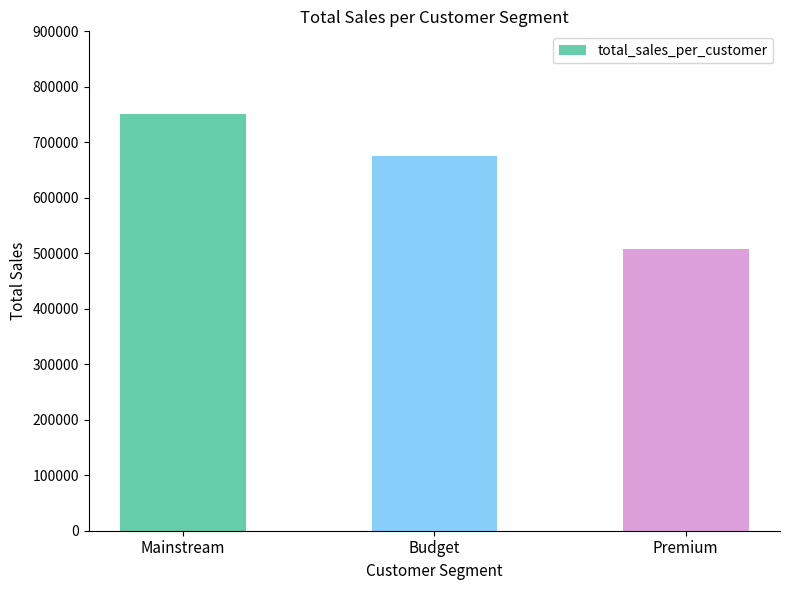

What is the change in value from Budget to Premium?

-168753